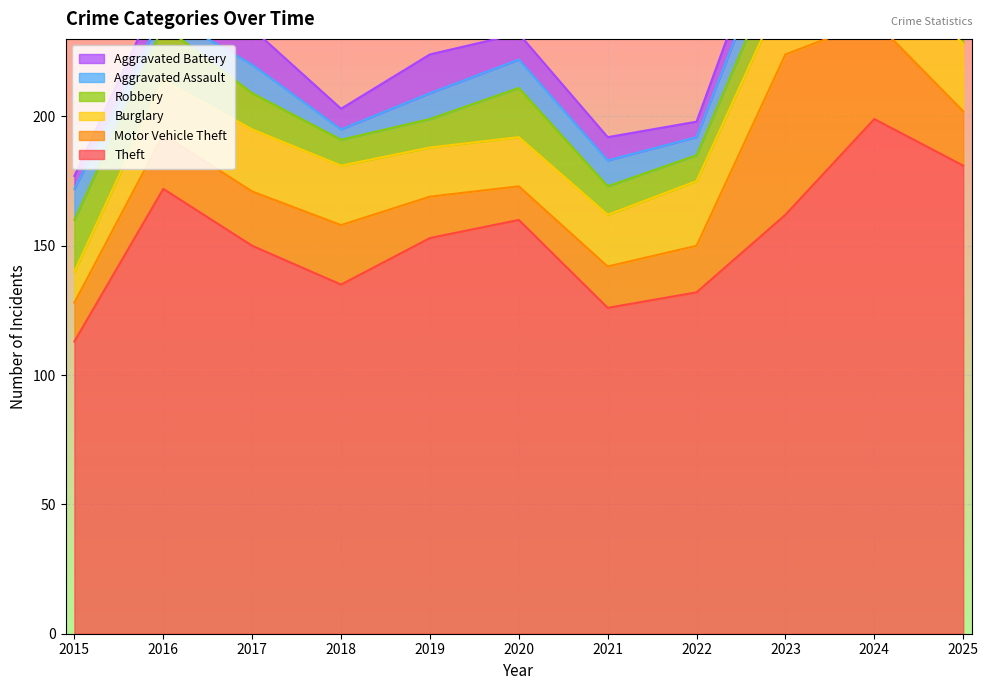

Rank the series by their maximum value, from lowest to highest.

Aggravated Assault, Robbery, Aggravated Battery, Burglary, Motor Vehicle Theft, Theft